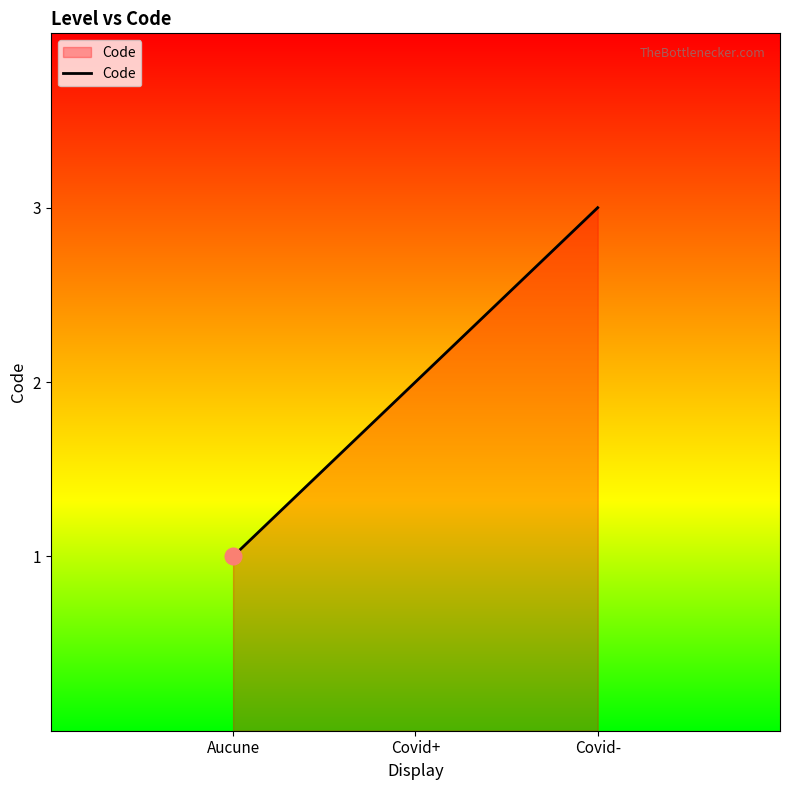

True or false: the data shows 3 at Covid+.

False